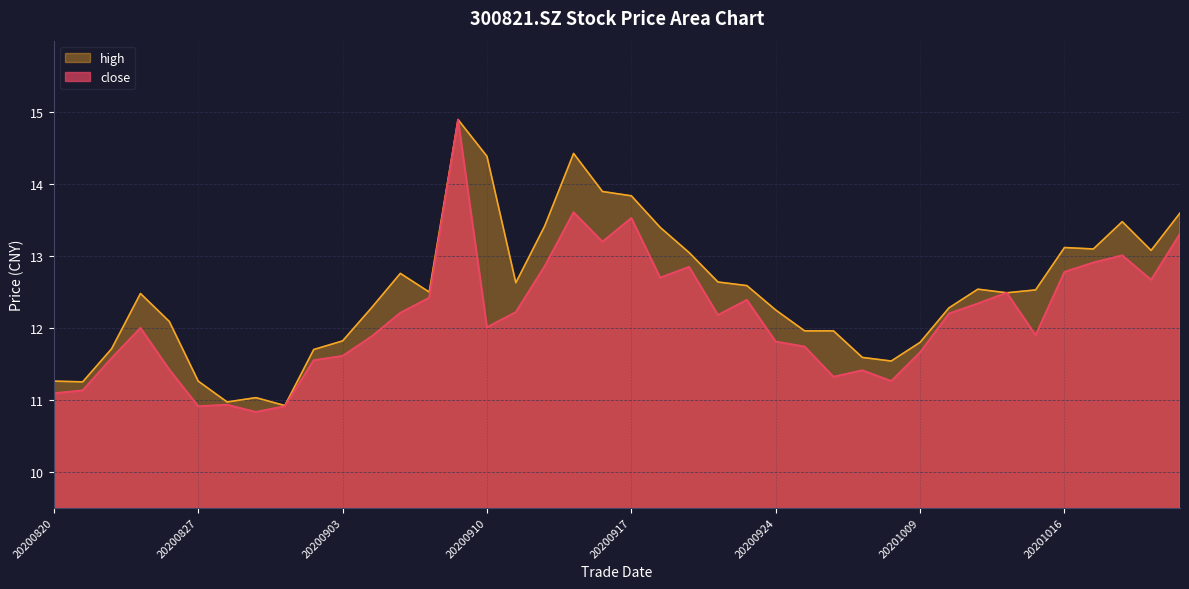

Which series has the widest spread of values?

close